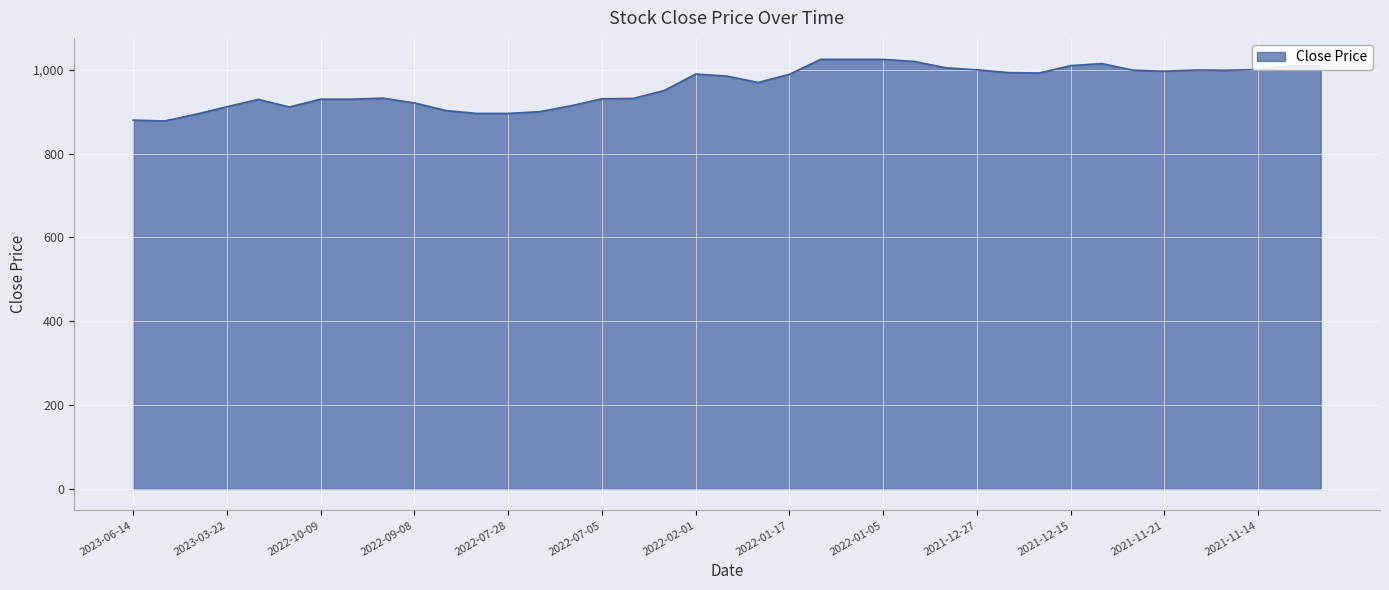

What is the difference between the maximum and minimum values?

147.0